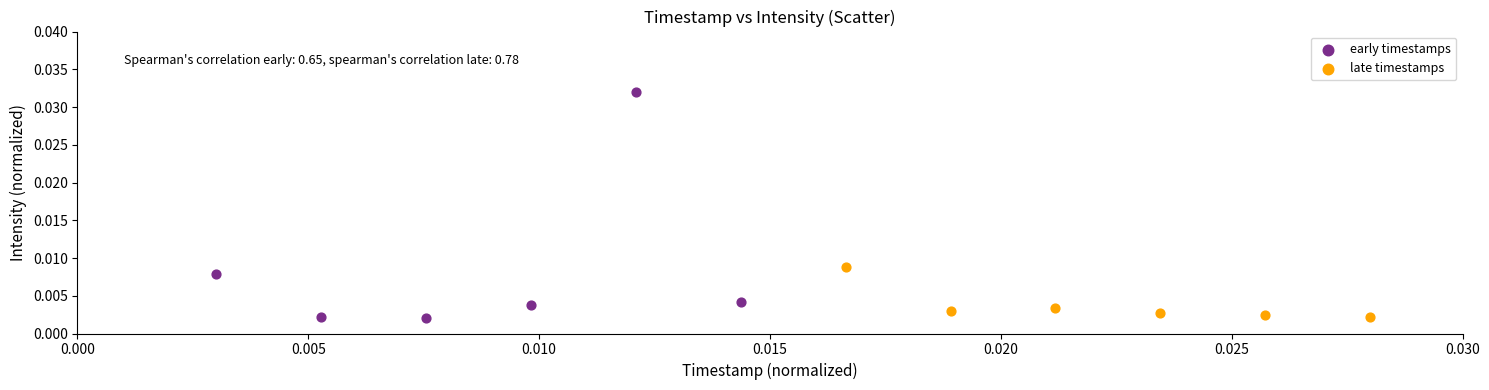

Which series contains the highest Y value?

early timestamps